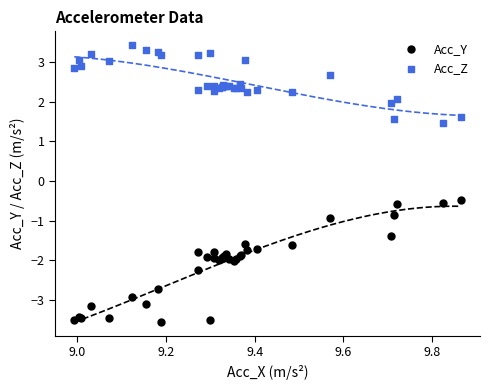

What is the X range (max minus min) for the scatter plot?

0.9